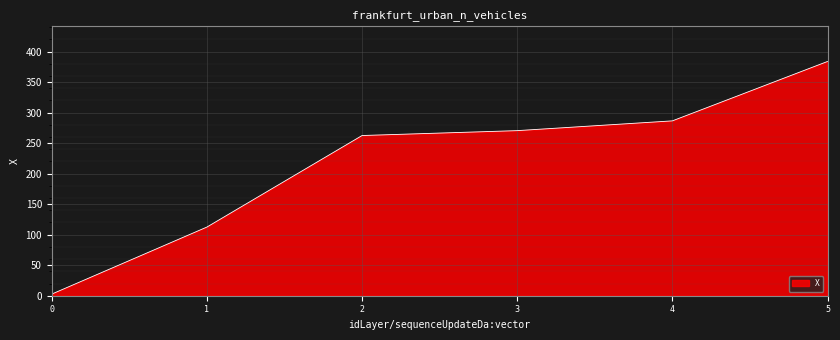

The value at 2 is 262.4. True or false?

True